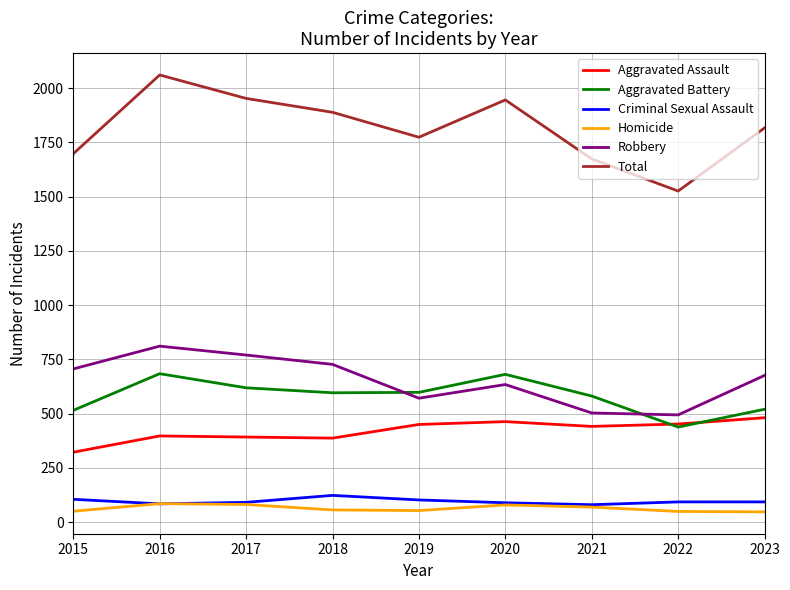

What is the difference between the second highest and minimum values in the Total series?

427